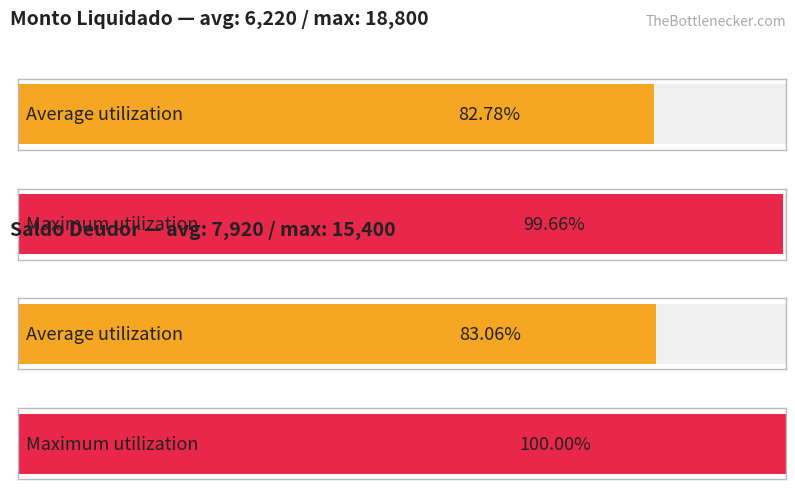

Is the value of Monto_Liquidado a la fecha at LUNES greater than the value of Saldo_Deudor at LUNES?

No